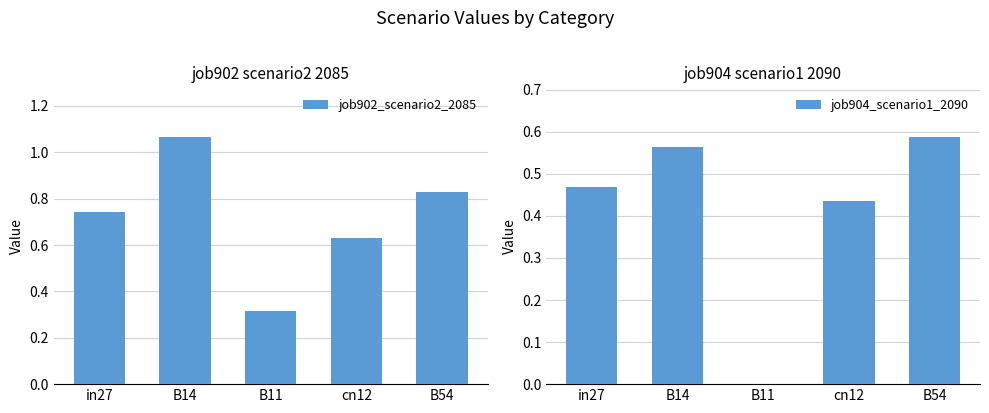

At how many categories does at least one series exceed 0?

5